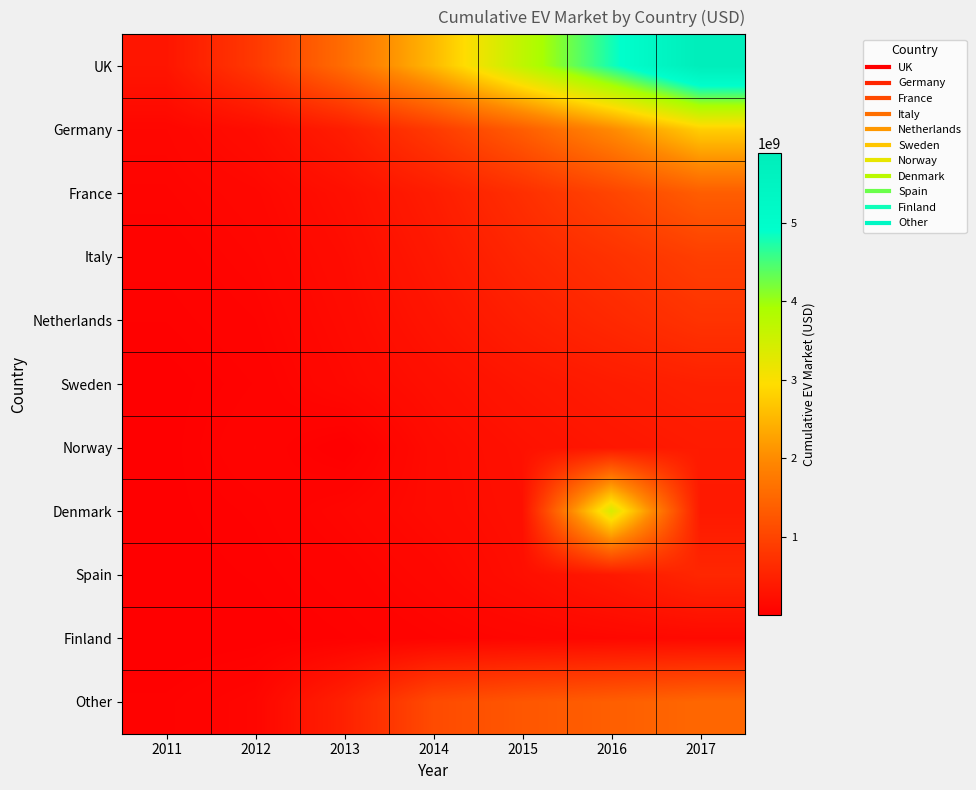

Reading left to right, transcribe all the data shown in this chart.

UK: 2011=323000000	2012=835000000	2013=1586000000	2014=2538000000	2015=3680000000	2016=4784000000	2017=5885000000
Germany: 2011=112000000	2012=208000000	2013=436000000	2014=851000000	2015=1361000000	2016=1991000000	2017=2787000000
France: 2011=87000000	2012=130000000	2013=240000000	2014=431000000	2015=690000000	2016=1000000000	2017=1361000000
Italy: 2011=63000000	2012=104000000	2013=198000000	2014=366000000	2015=568000000	2016=733000000	2017=916000000
Netherlands: 2011=45000000	2012=78000000	2013=172000000	2014=307000000	2015=460000000	2016=598000000	2017=747000000
Sweden: 2011=21000000	2012=57000000	2013=142000000	2014=238000000	2015=333000000	2016=416000000	2017=483000000
Norway: 2011=23000000	2012=80000000	2013=10900000	2014=183000000	2015=265000000	2016=339000000	2017=400000000
Denmark: 2011=26000000	2012=48000000	2013=105000000	2014=177000000	2015=247000000	2016=3390000000	2017=380000000
Spain: 2011=21000000	2012=35000000	2013=68000000	2014=128000000	2015=224000000	2016=370000000	2017=574000000
Finland: 2011=10000000	2012=20000000	2013=43000000	2014=77000000	2015=108000000	2016=132000000	2017=152000000
Other: 2011=50000000	2012=107000000	2013=491000000	2014=1092000000	2015=1262000000	2016=1377000000	2017=1499000000